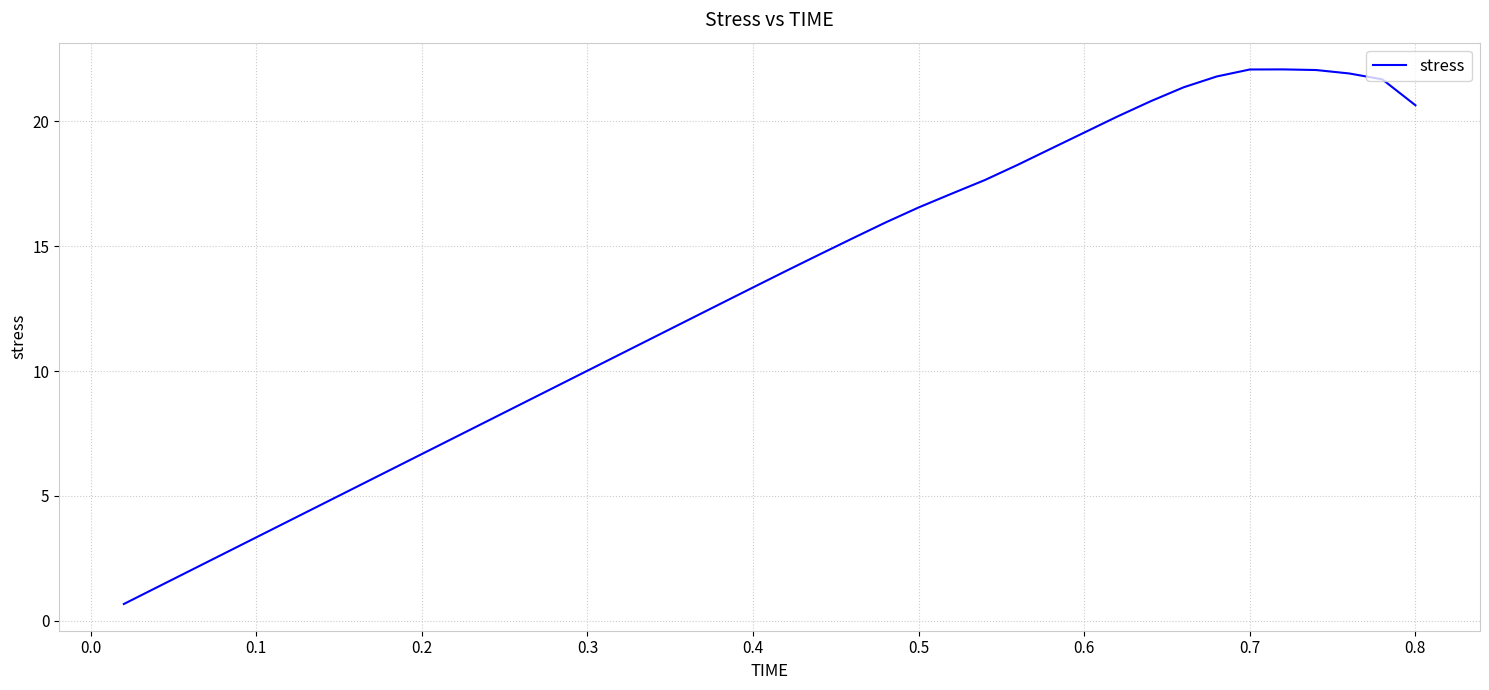

What is the maximum value shown in the chart?

22.1